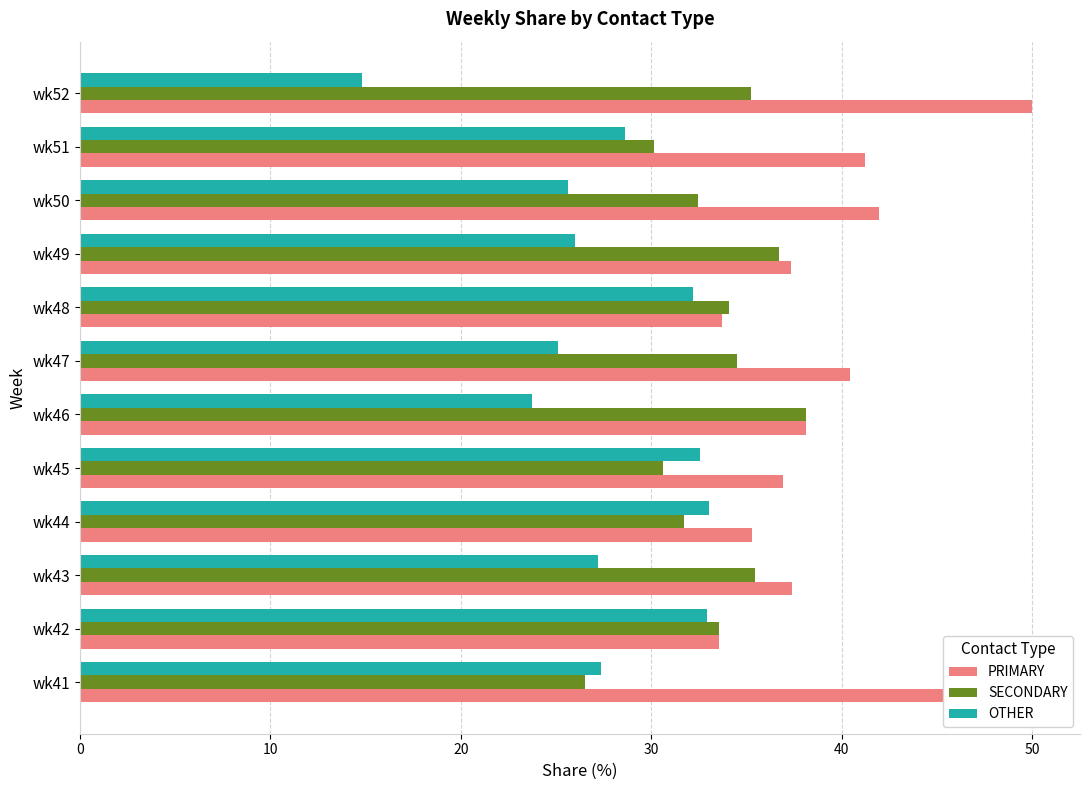

Which series has the largest total across all categories?

PRIMARY